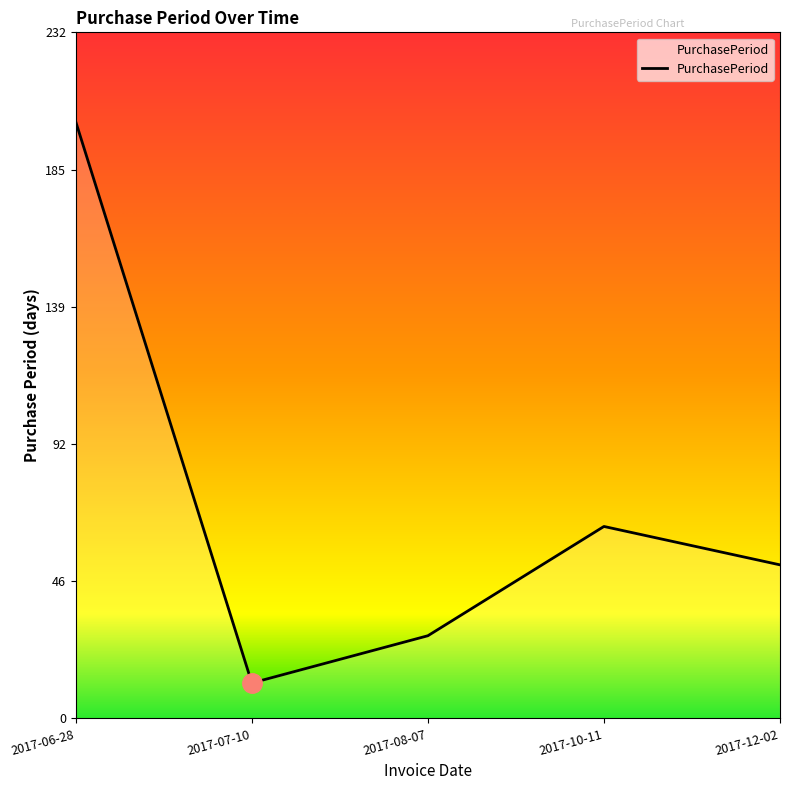

How many series are shown in this chart?

1